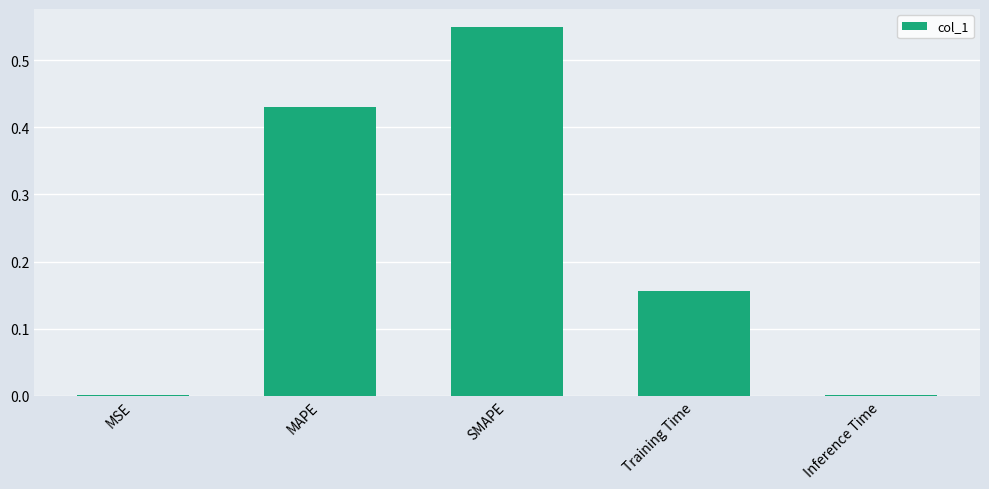

What is the sum of all values?

1.1